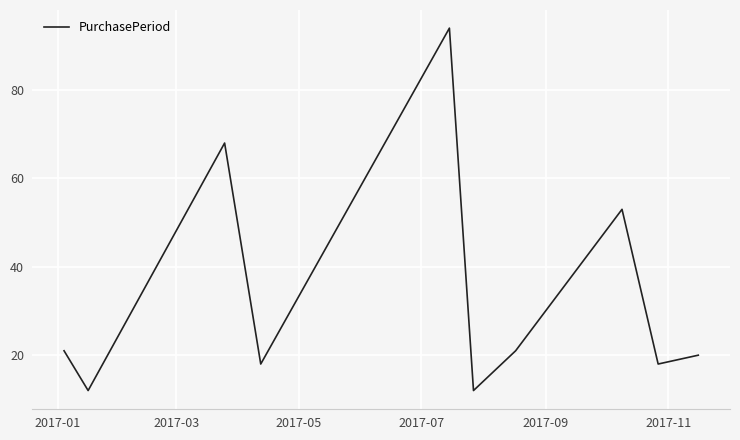

What is the difference between the maximum and minimum values?

82